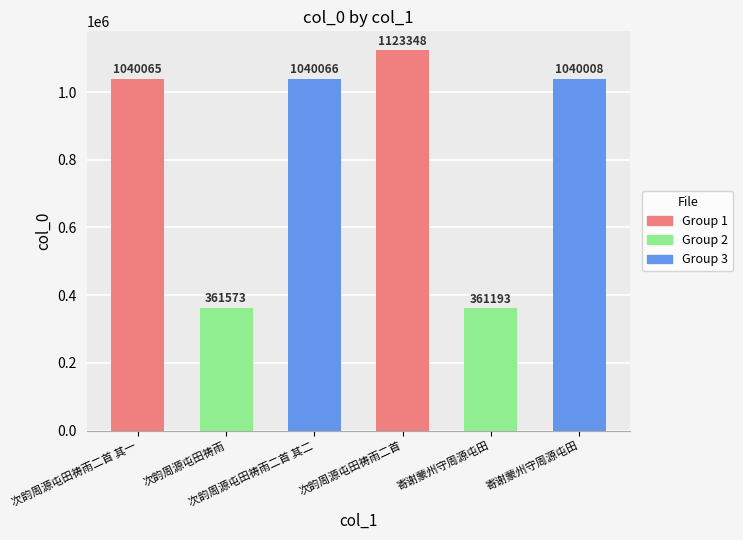

Rank the categories by value from lowest to highest.

寄谢蒙州守周源屯田, 次韵周源屯田祷雨, 寄谢蒙州守周源屯田, 次韵周源屯田祷雨二首 其一, 次韵周源屯田祷雨二首 其二, 次韵周源屯田祷雨二首